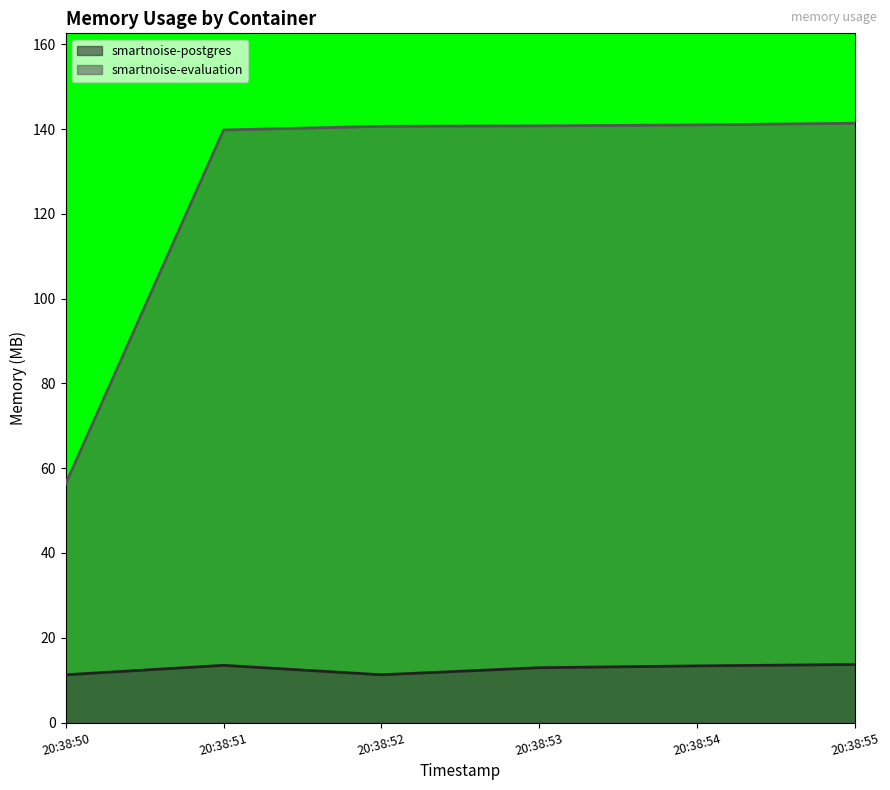

What is the value of the smartnoise-evaluation point at the 4th from the left?

140.8